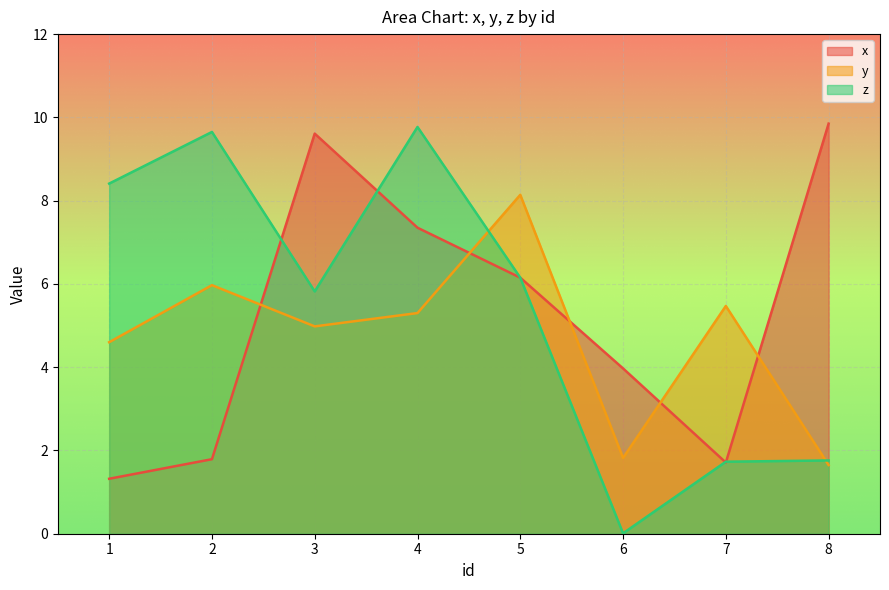

Which series ends up on top after the final intersection of x and y?

x